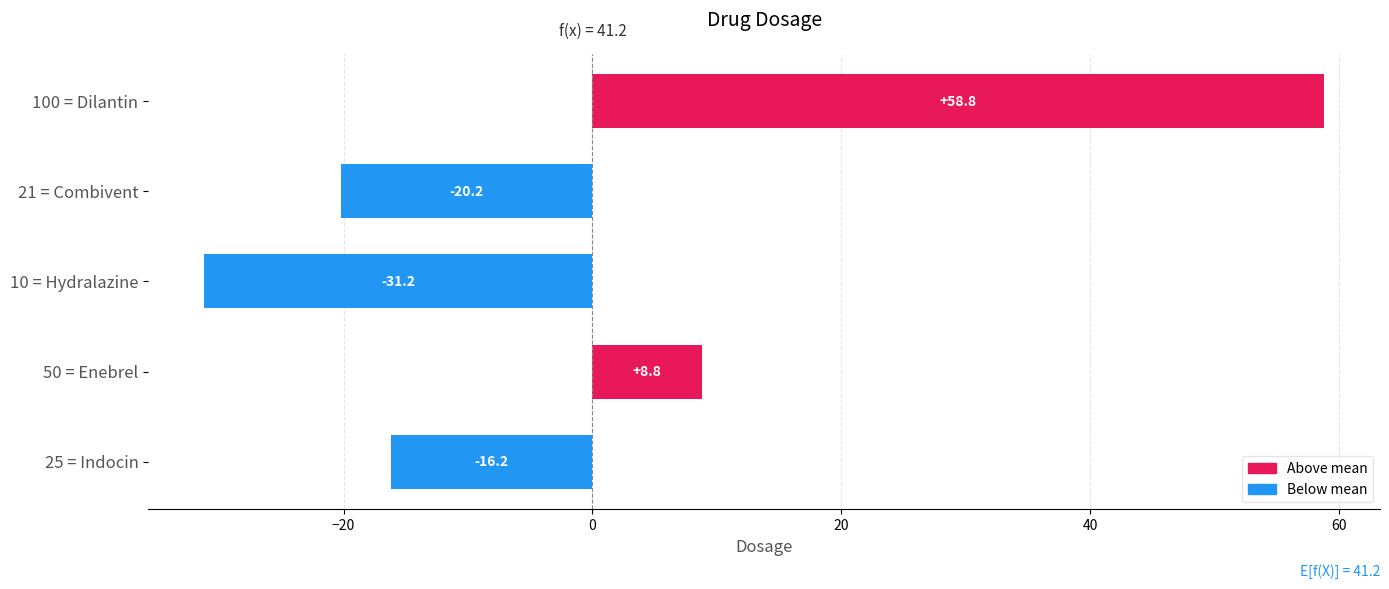

Rank the categories by value from lowest to highest.

10 = Hydralazine, 21 = Combivent, 25 = Indocin, 50 = Enebrel, 100 = Dilantin